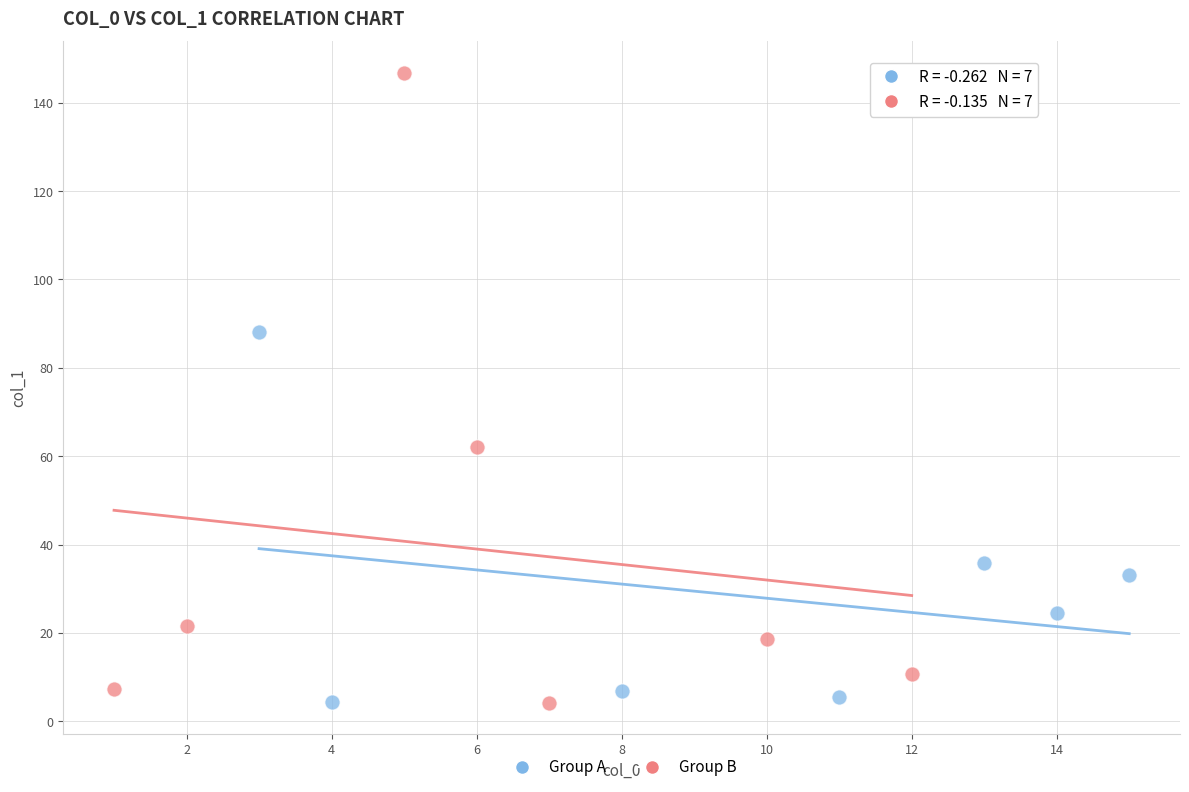

Which series has the widest spread of Y values?

Group B